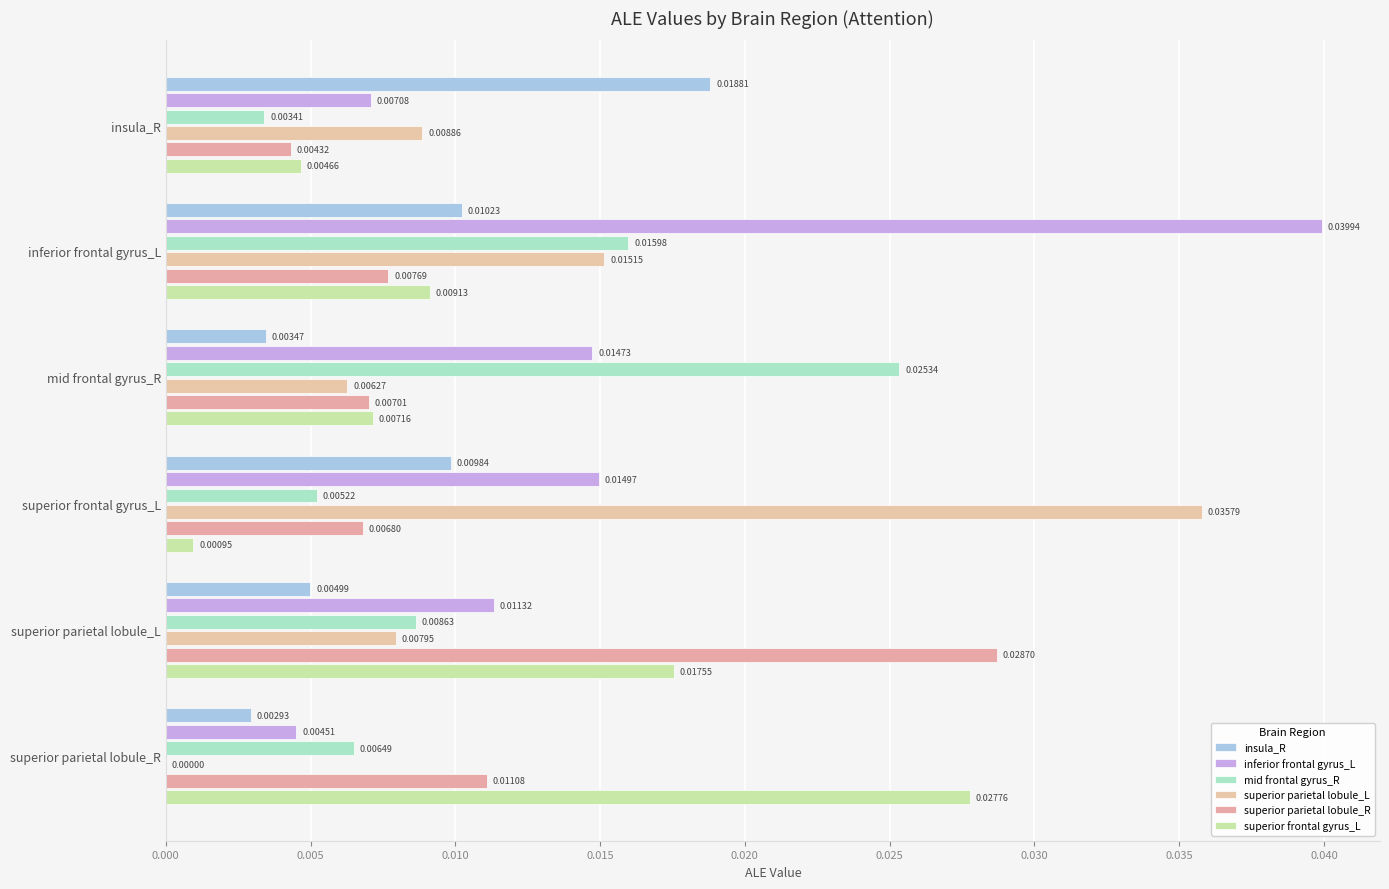

Which series has the largest total across all categories?

inferior frontal gyrus_L